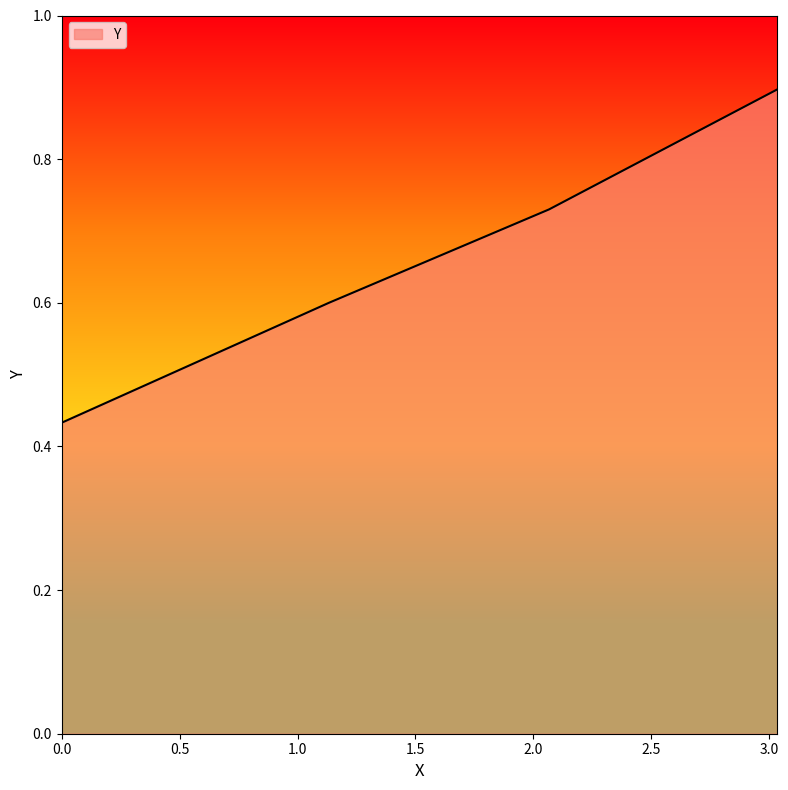

What is the difference between the maximum and minimum values?

0.5